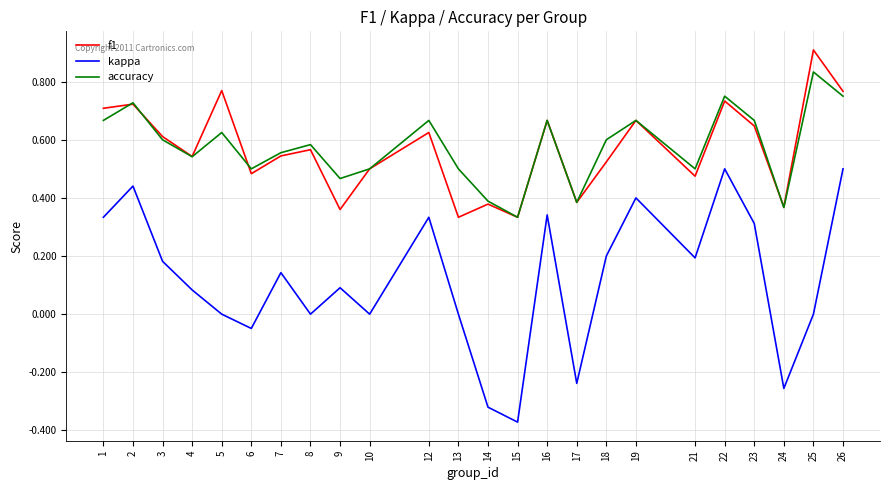

What is the total value across all series at 23?

1.6